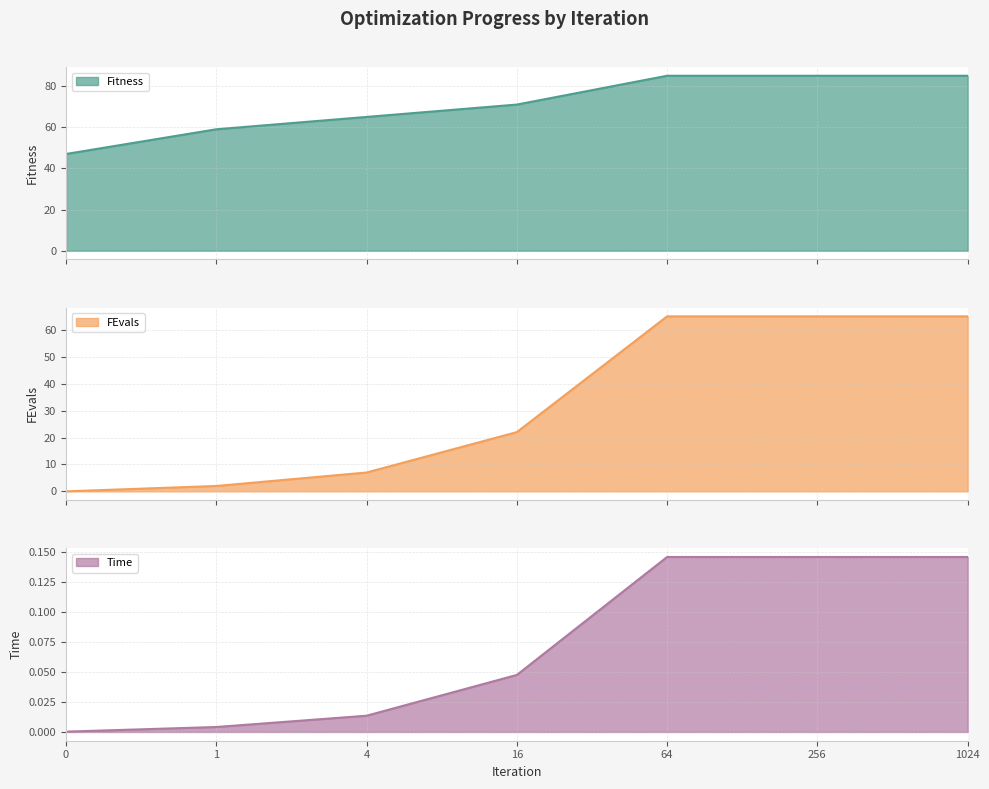

True or false: Fitness and FEvals intersect in this chart.

False